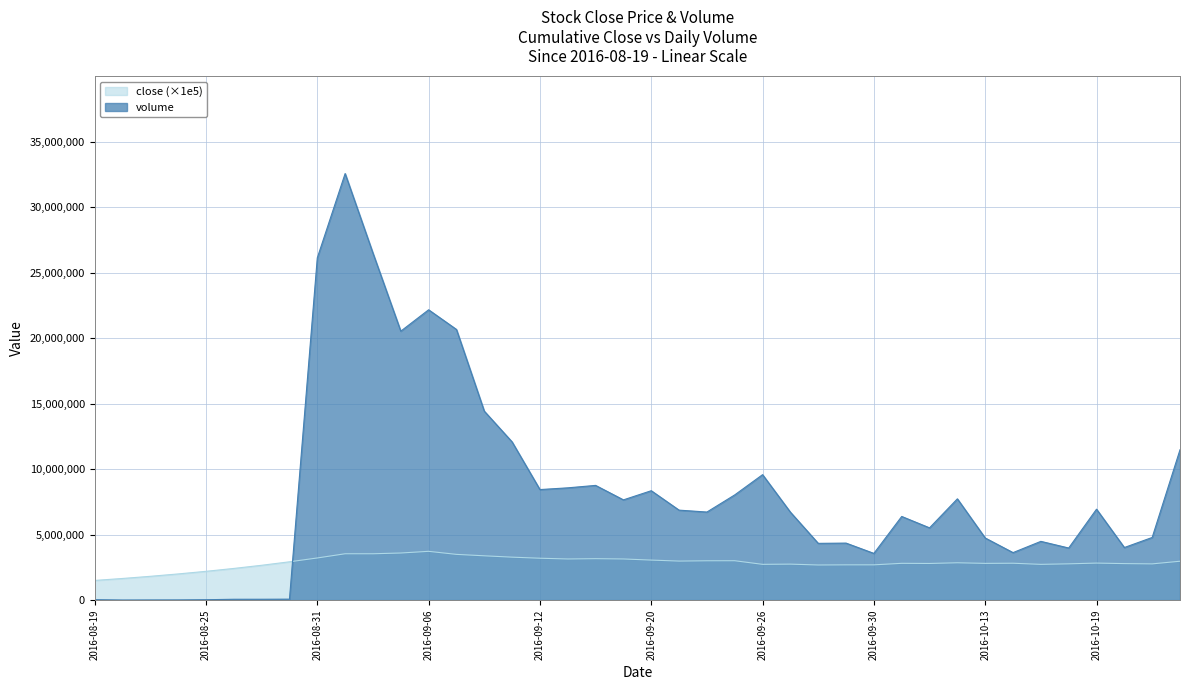

What is the lowest value of the close series?

1500395.6